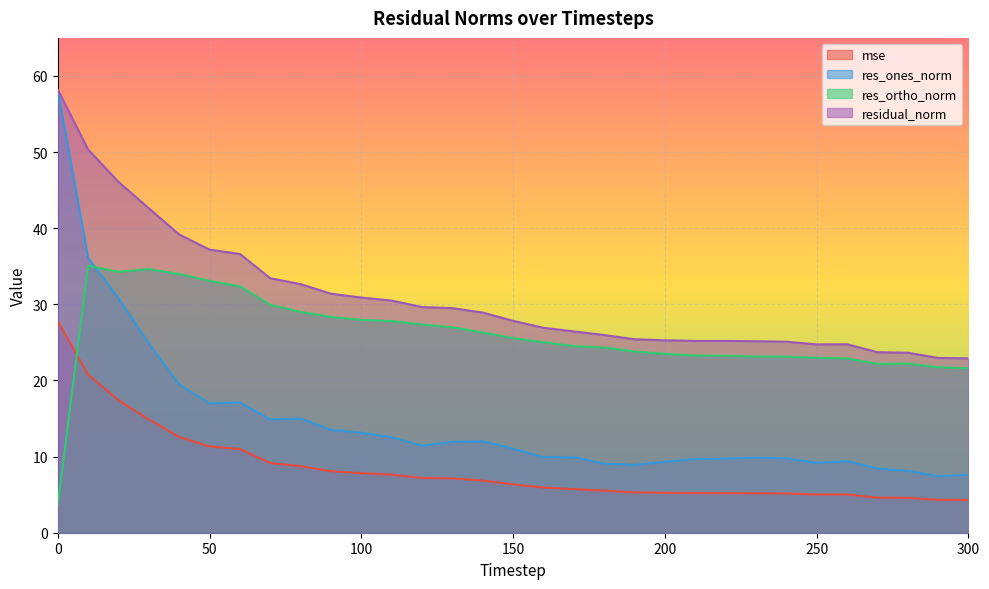

What is the highest value of the res_ortho_norm series?

35.1